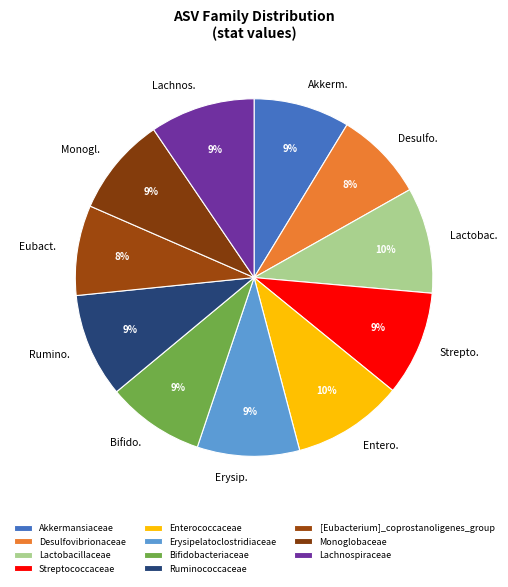

How many segments does this pie chart have?

11